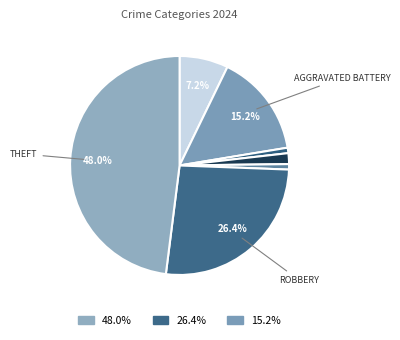

How many slices are in this pie chart?

7